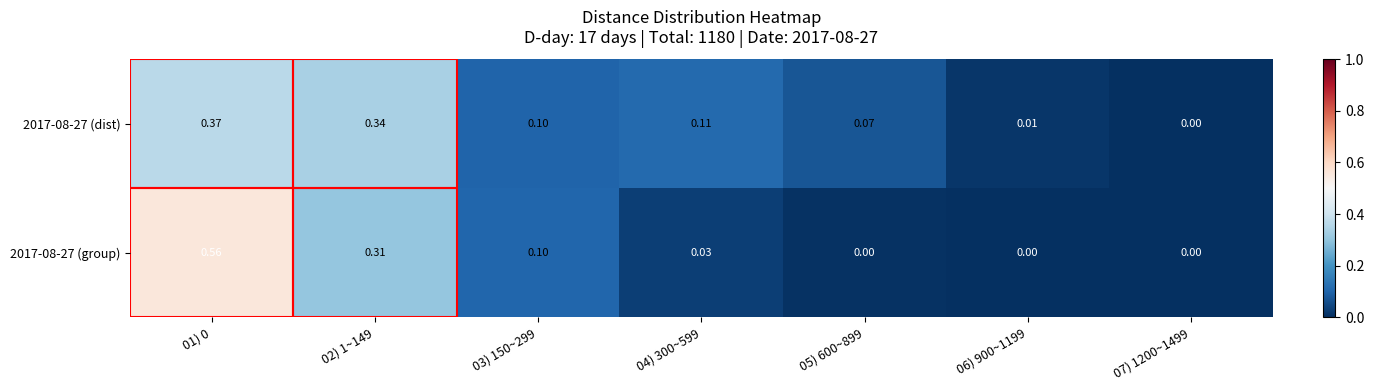

Rank the series by their maximum value, from highest to lowest.

2017-08-27 (group), 2017-08-27 (dist)